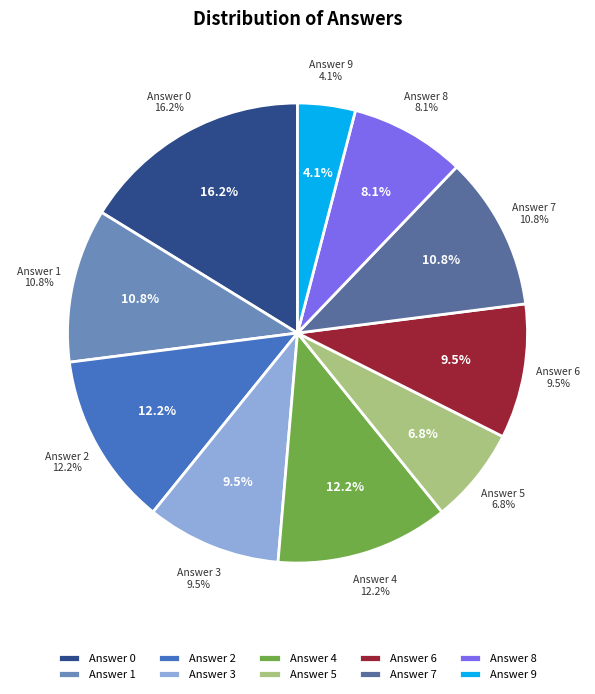

Is it true that 1 is 11% of the pie?

True